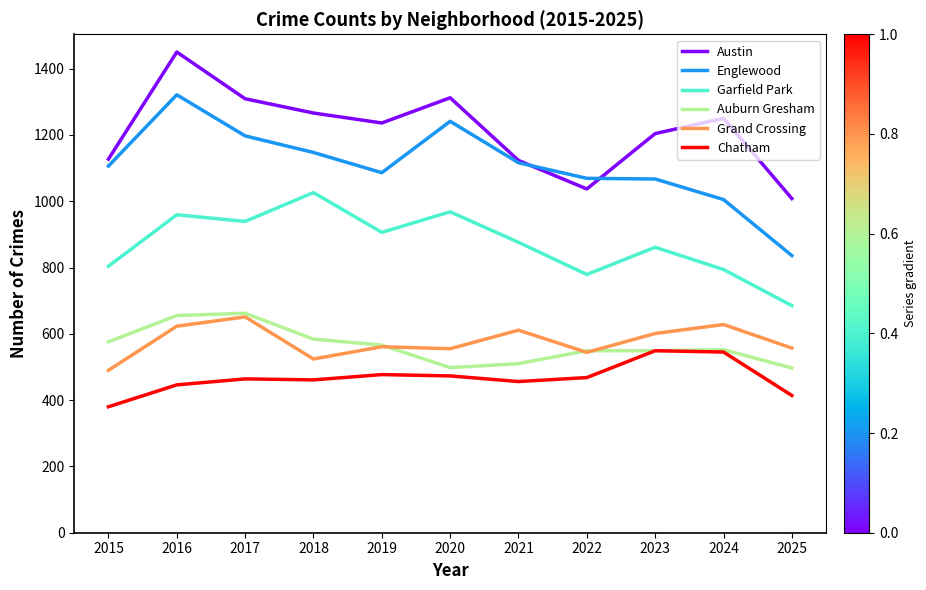

At how many categories does at least one series exceed 983?

11